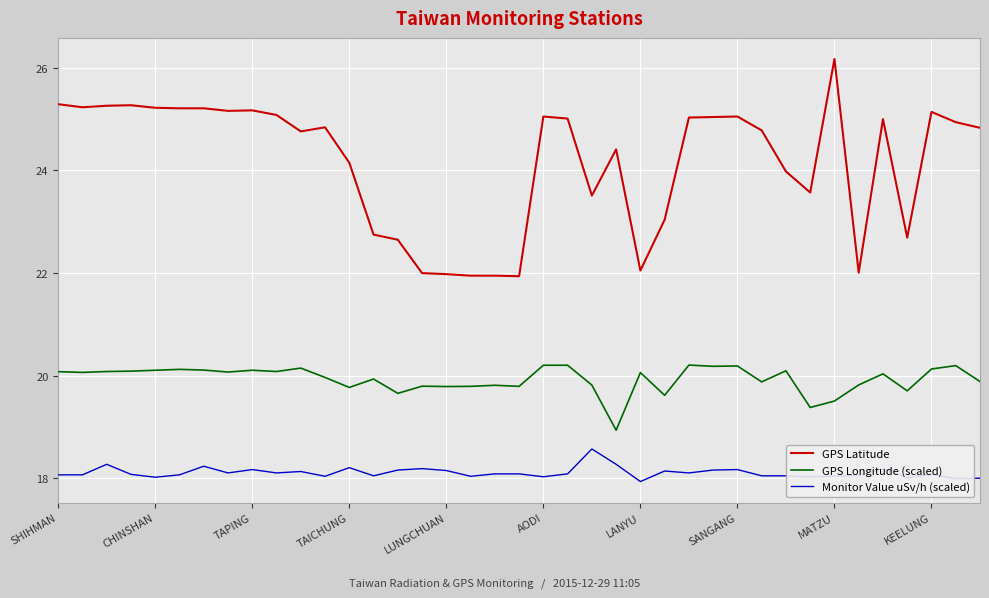

True or false: GPS Longitude (scaled) and Monitor Value uSv/h (scaled) intersect in this chart.

False